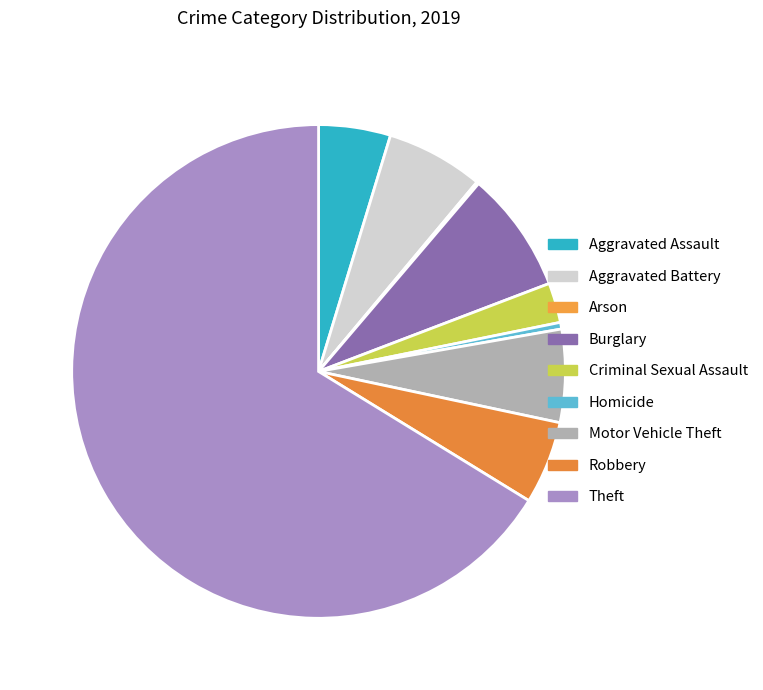

True or false: Arson accounts for 0% of the total.

True